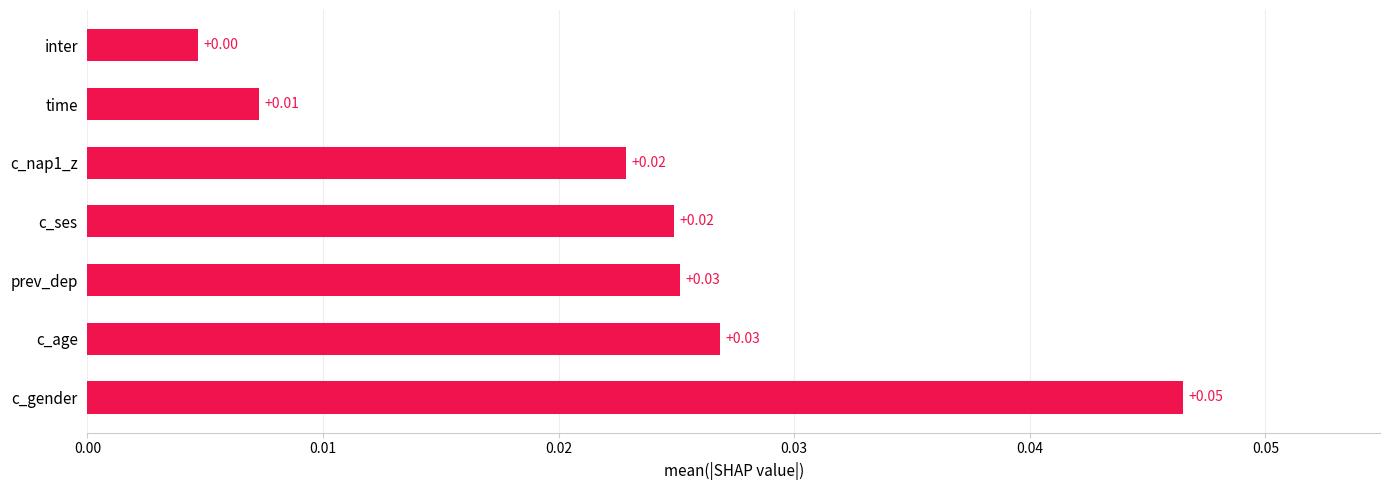

At which label is the value closest to 0?

inter